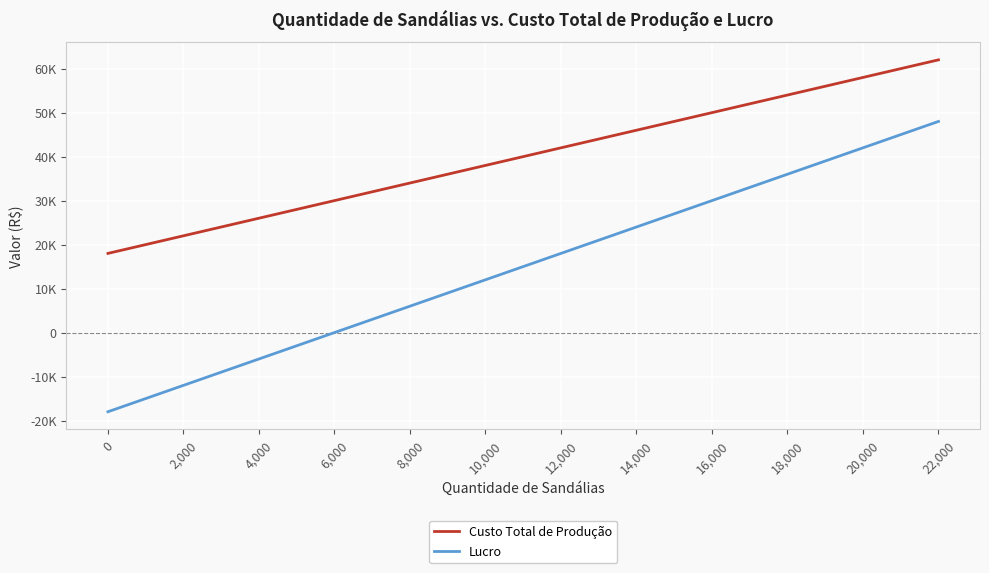

Which series has the largest total across all categories?

Custo Total de Produção